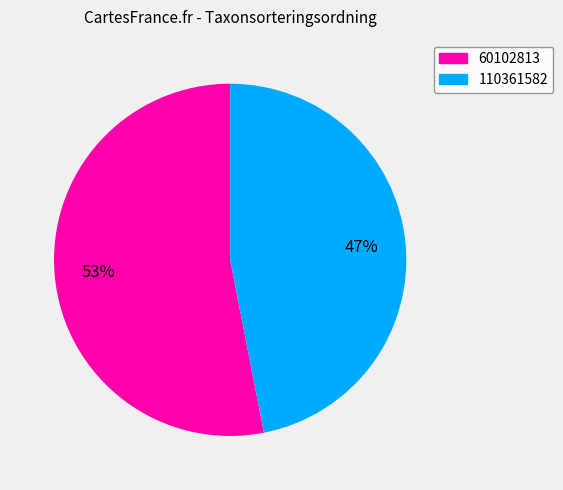

Rank the categories by value from lowest to highest.

110361582, 60102813